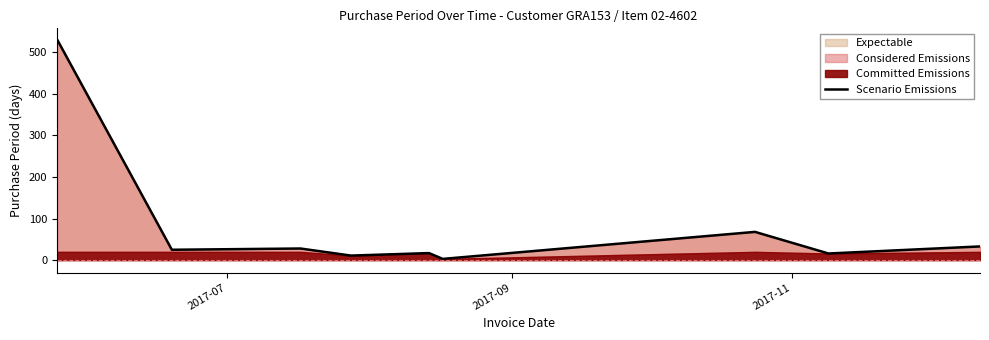

What is the highest value of the Scenario Emissions series?

531